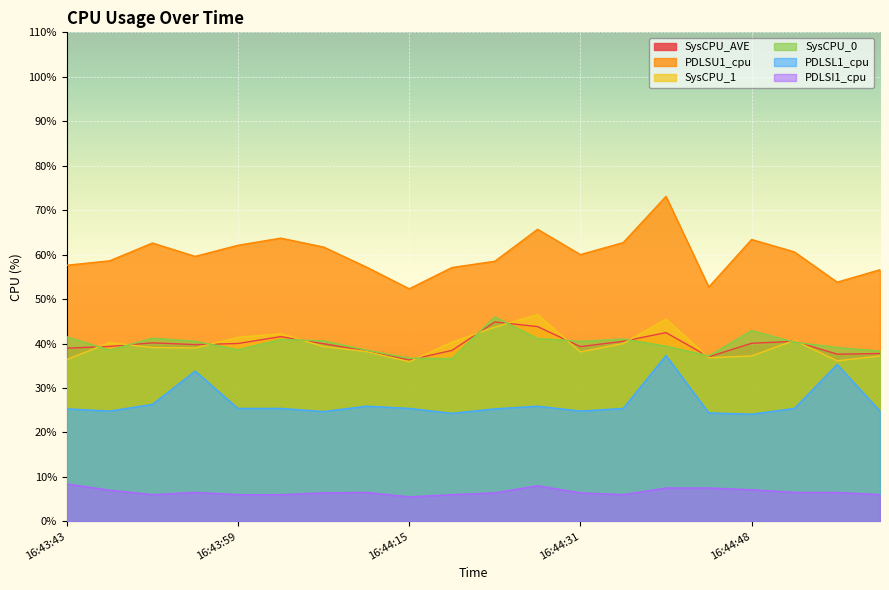

At which label does SysCPU_0 reach its minimum?

16:44:19